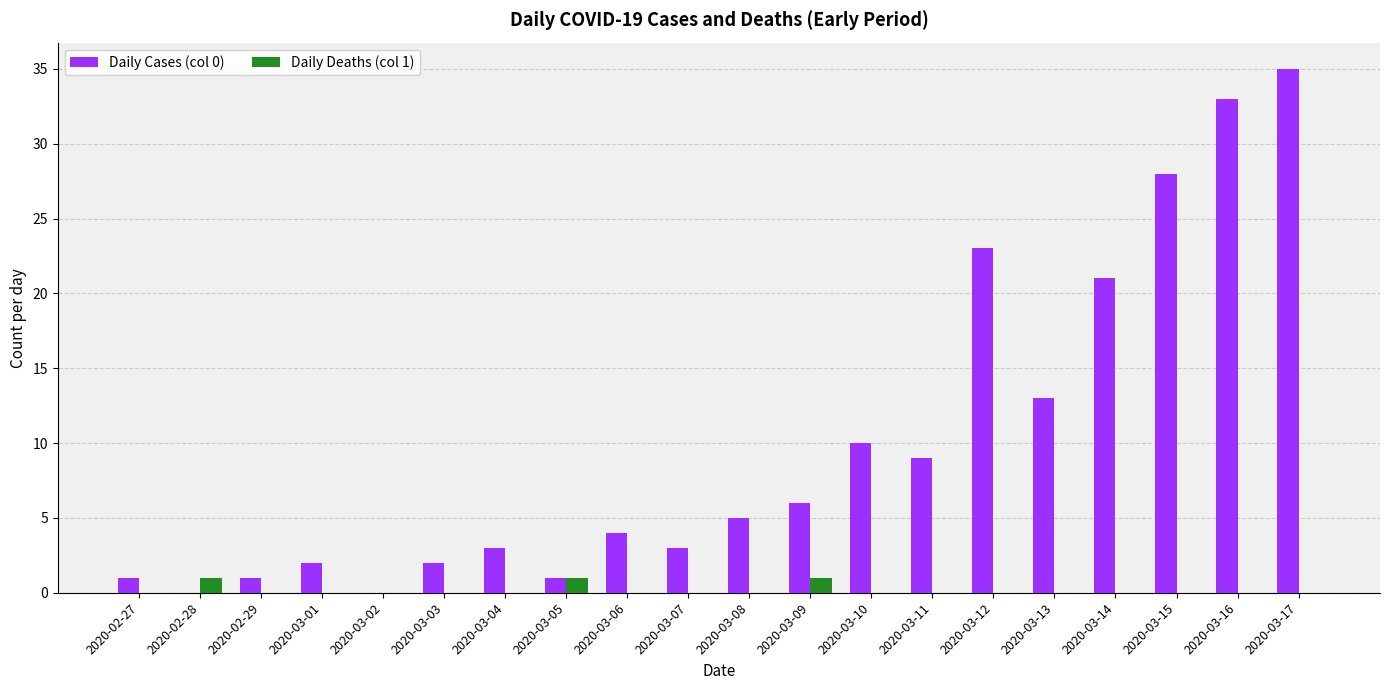

What is the highest value of the Daily Deaths (col 1) series?

1